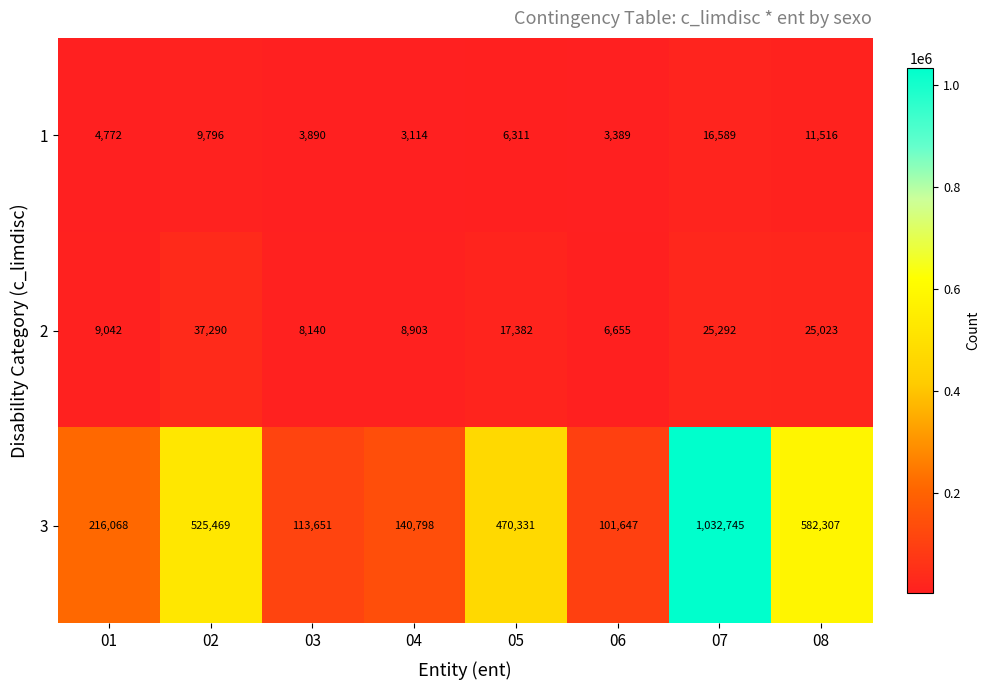

List the labels in order of 2 value, largest first.

02, 07, 08, 05, 01, 04, 03, 06